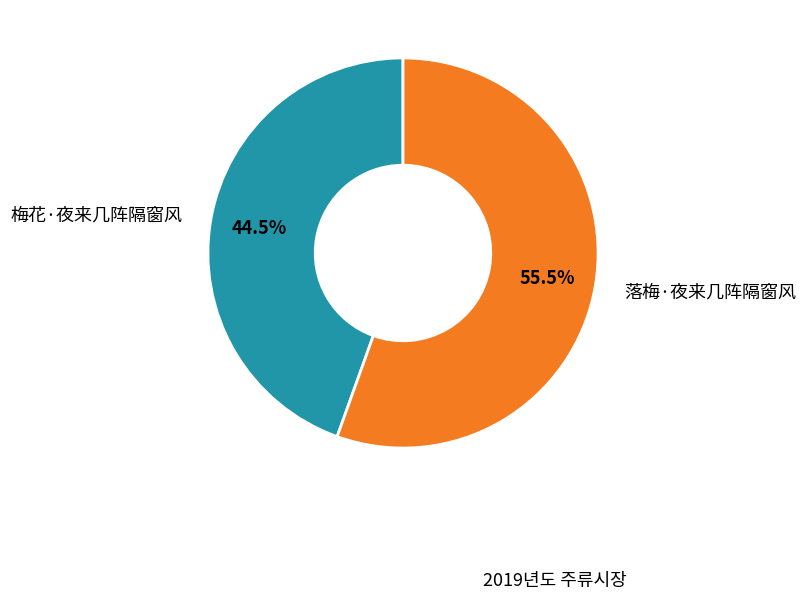

Which slice represents more than half of the pie?

落梅·夜来几阵隔窗风